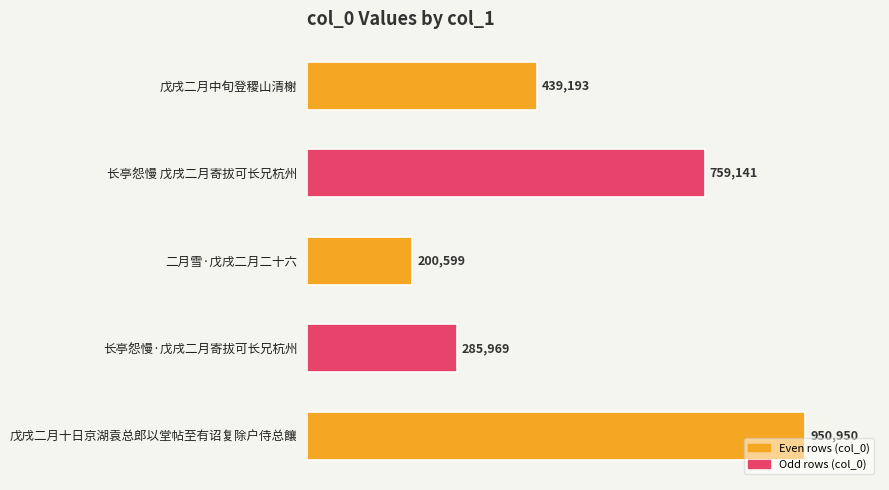

Are the bars horizontal?

Yes